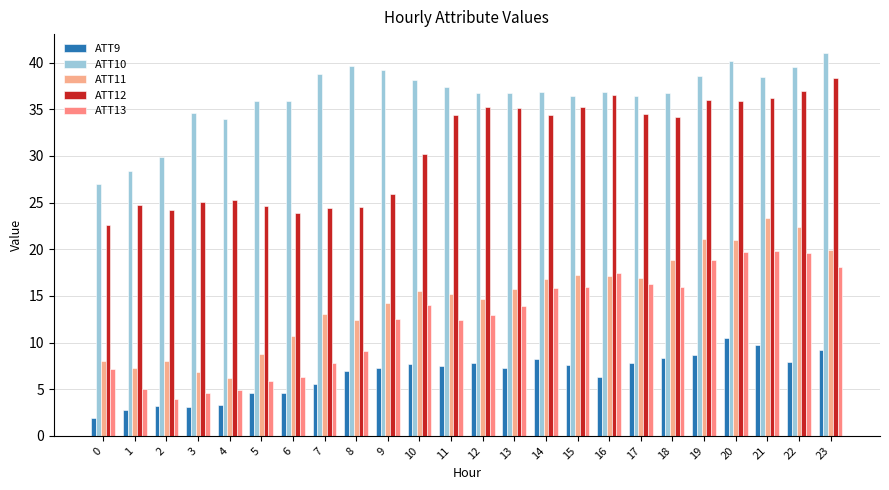

At which category is the sum across all series the highest?

21